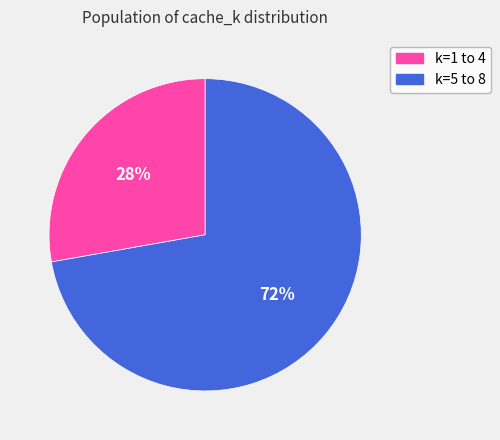

To the nearest percent, what is the average slice percentage?

50%